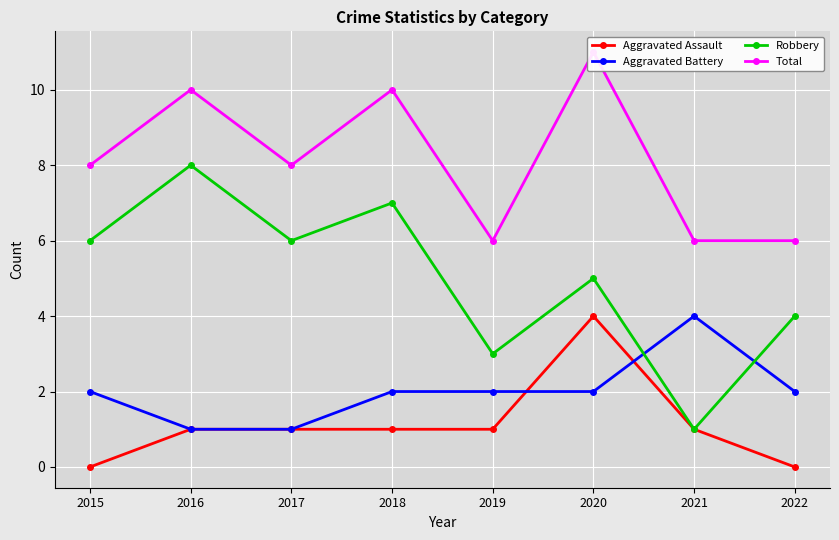

Where does the Robbery series first go above 6?

2016